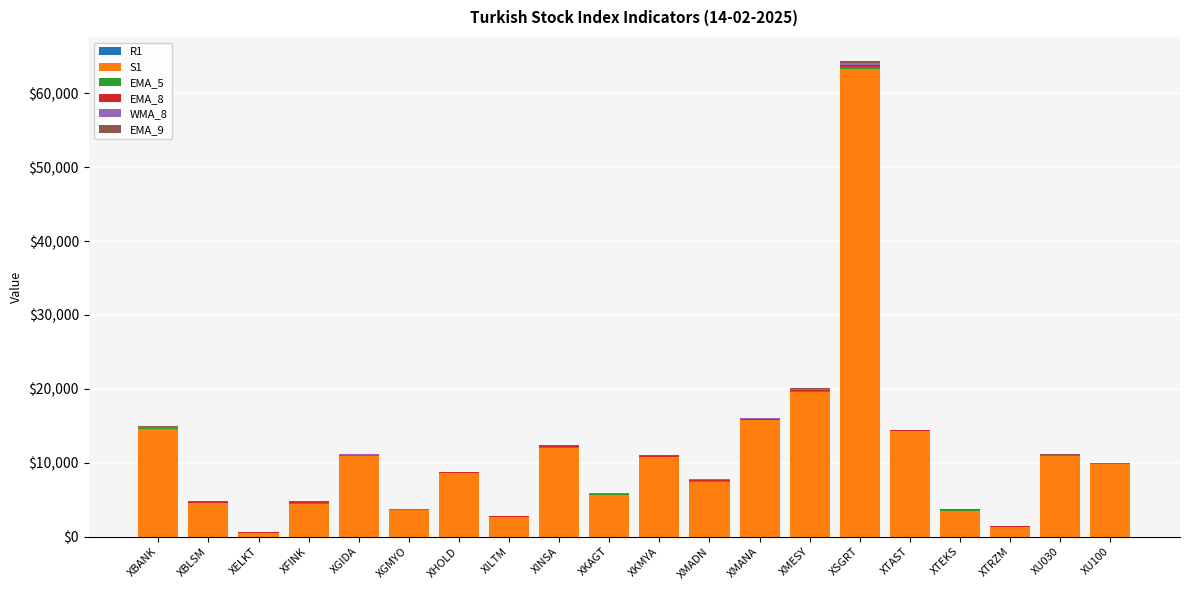

At which label does EMA_9 first exceed 39?

XBANK